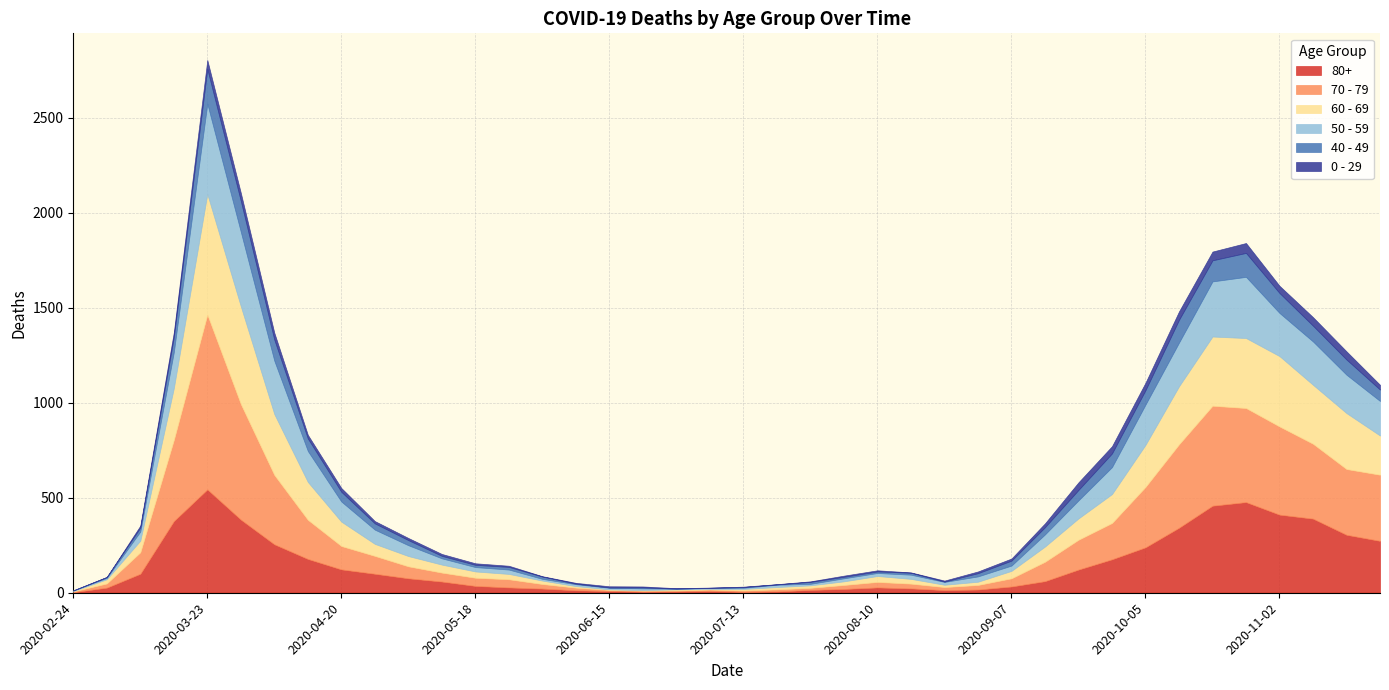

List the series in order of their peak value, lowest first.

0 - 29, 40 - 49, 50 - 59, 80+, 60 - 69, 70 - 79